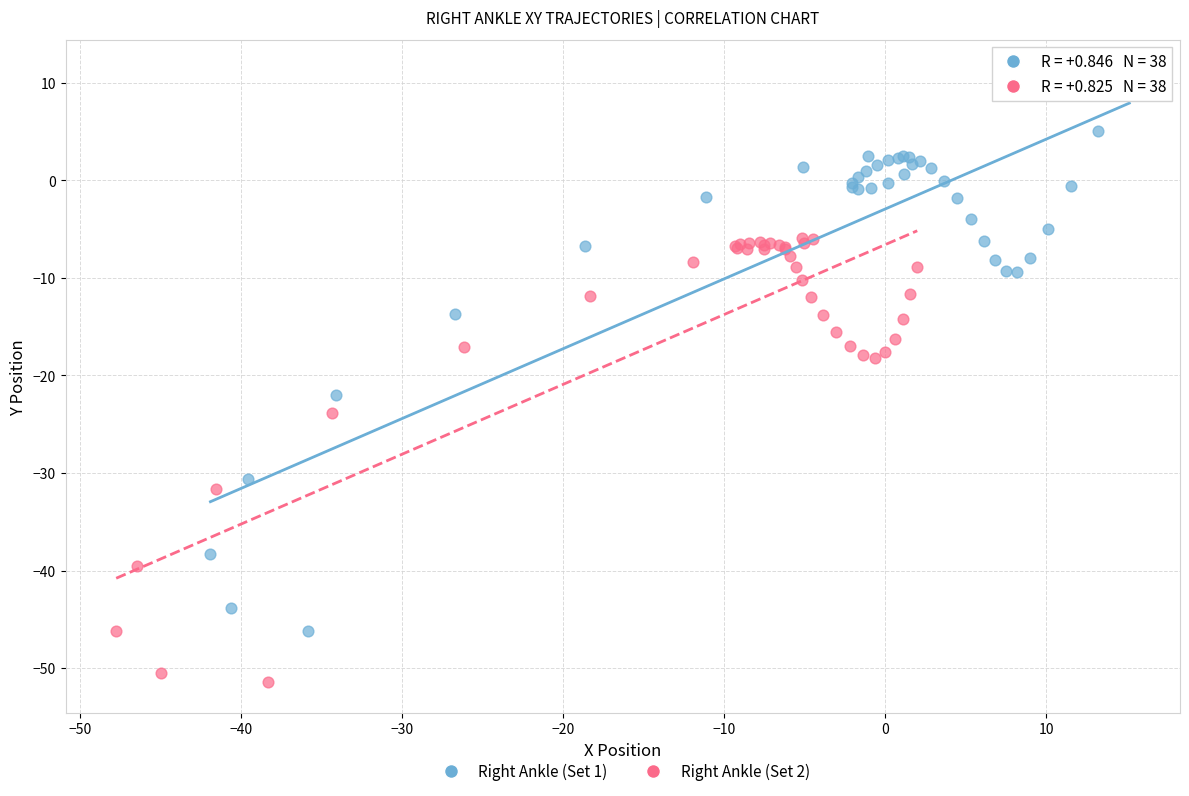

What are all the series names shown in the legend?

Right Ankle (Set 1), Right Ankle (Set 2)